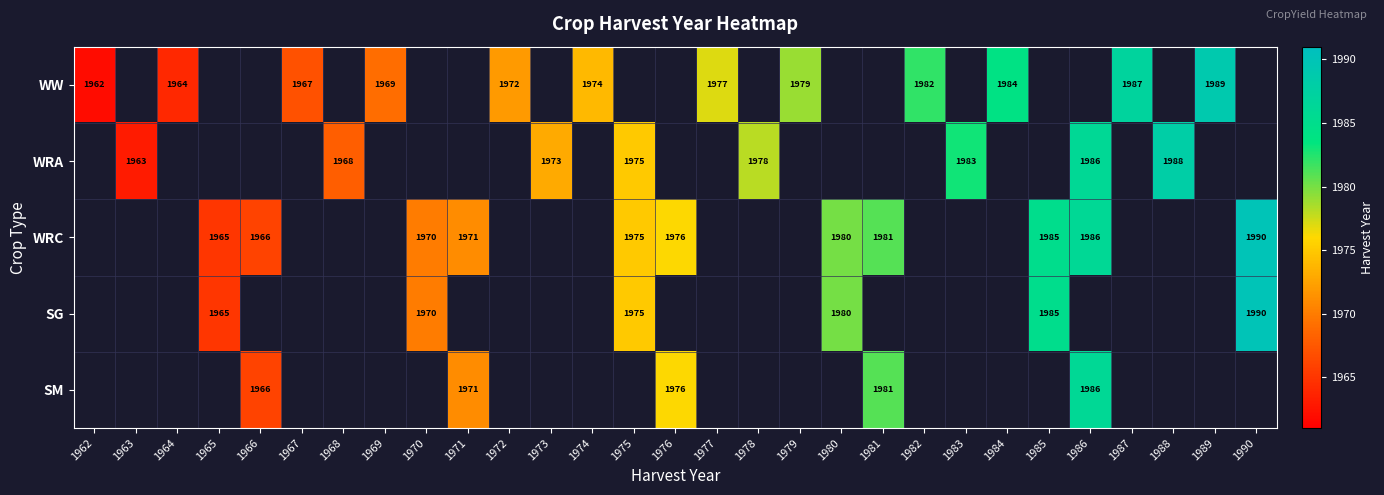

List the labels in order of WRC value, smallest first.

1962, 1963, 1964, 1965, 1966, 1967, 1968, 1969, 1970, 1971, 1972, 1973, 1974, 1975, 1976, 1977, 1978, 1979, 1980, 1981, 1982, 1983, 1984, 1985, 1986, 1987, 1988, 1989, 1990